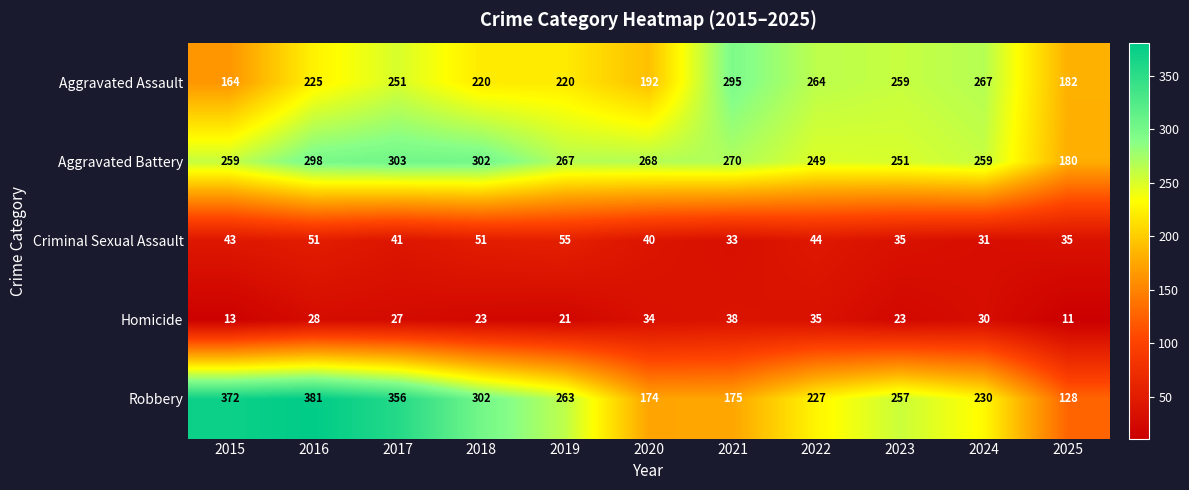

Count the number of categories in the chart.

11